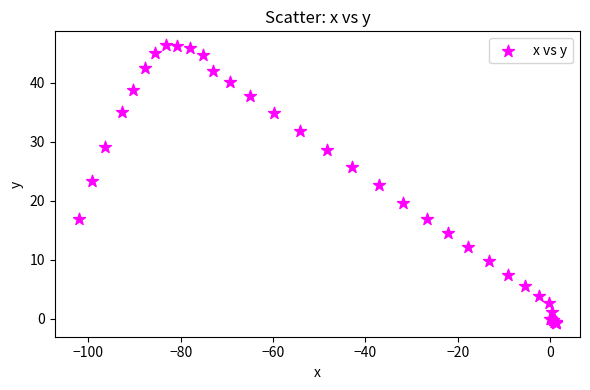

What Y value in the scatter plot is closest to 22?

22.7